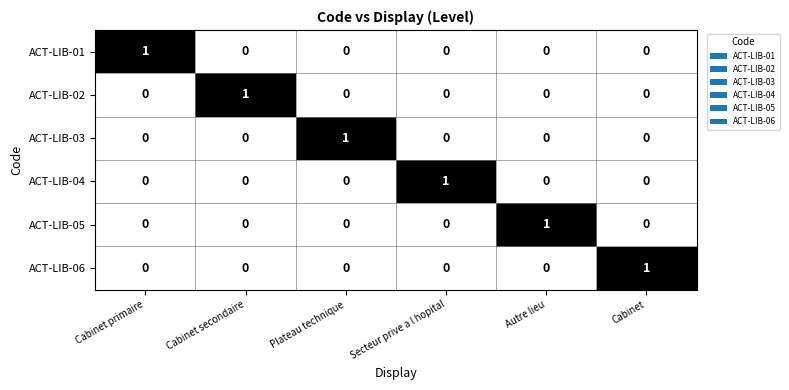

At which label does ACT-LIB-01 reach its peak?

Cabinet primaire